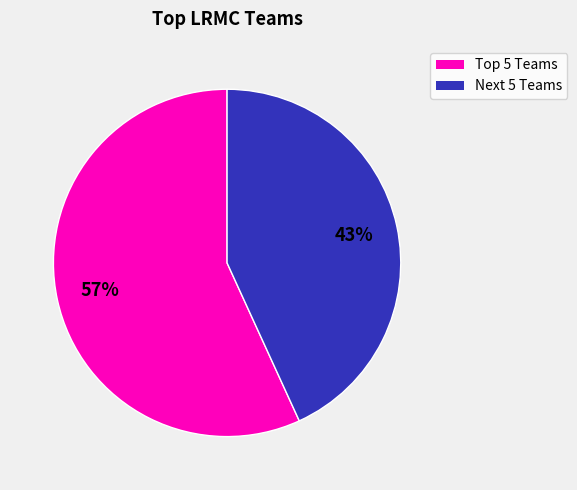

To the nearest percent, what is the average slice percentage?

50%